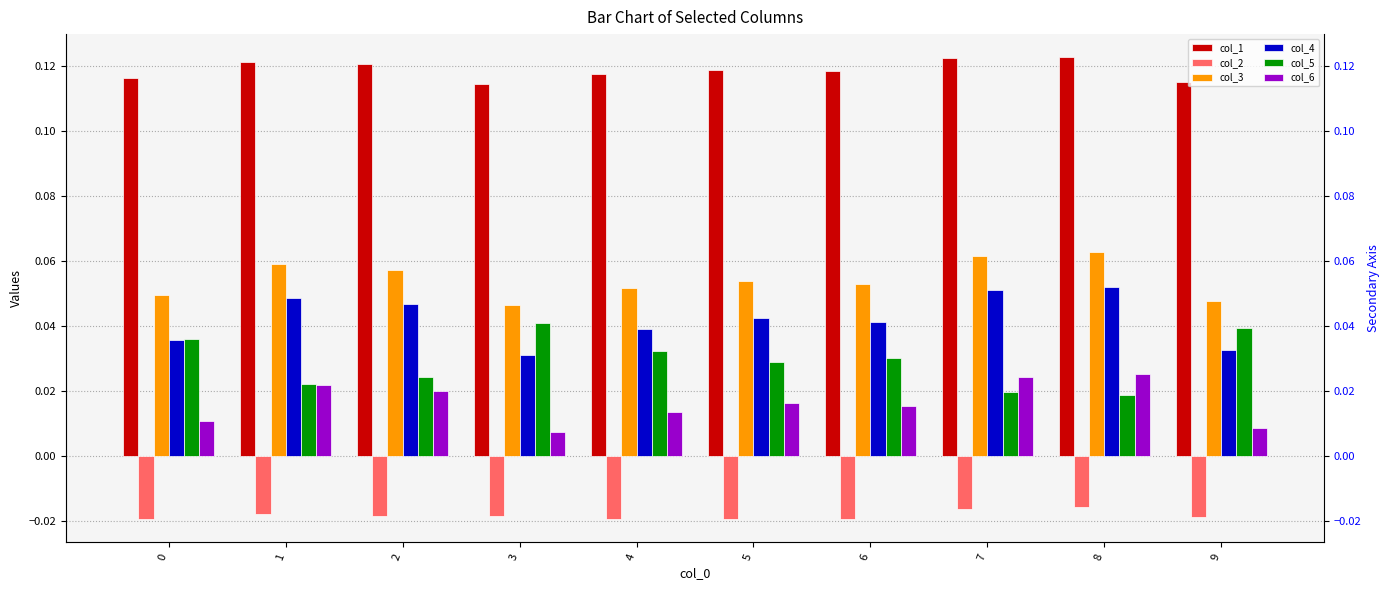

What is the total value across all series at 0?

0.2